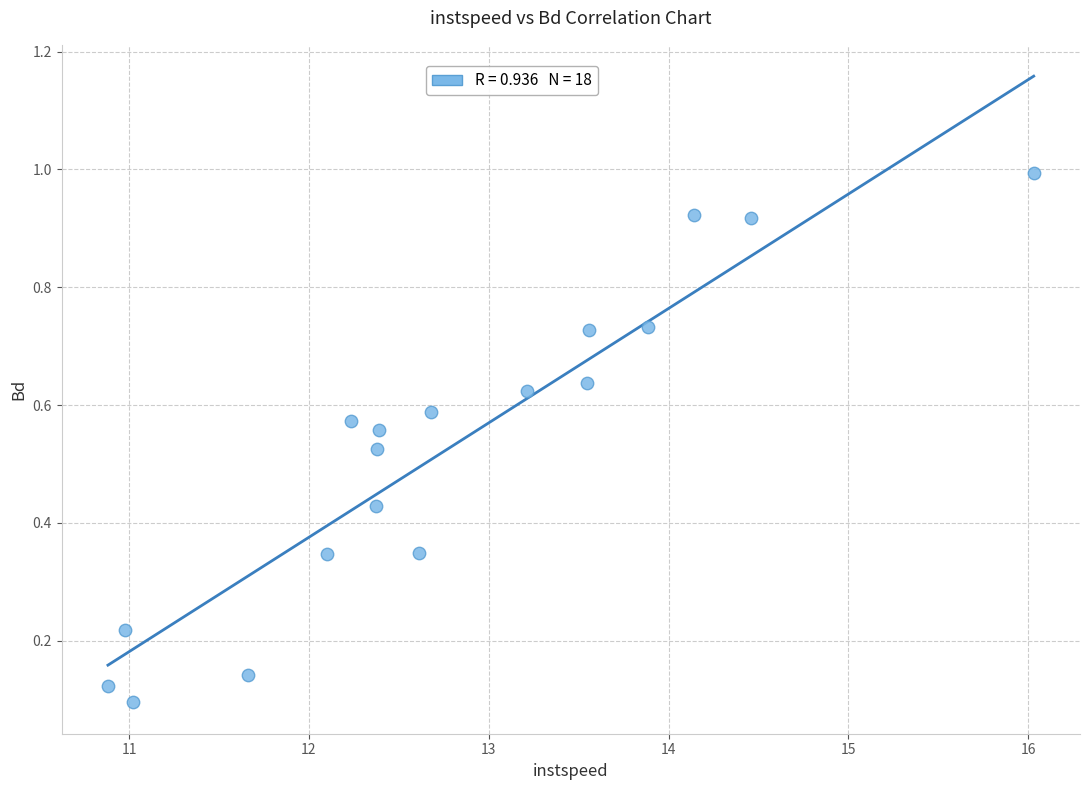

What is the range of X values (max minus min)?

5.1